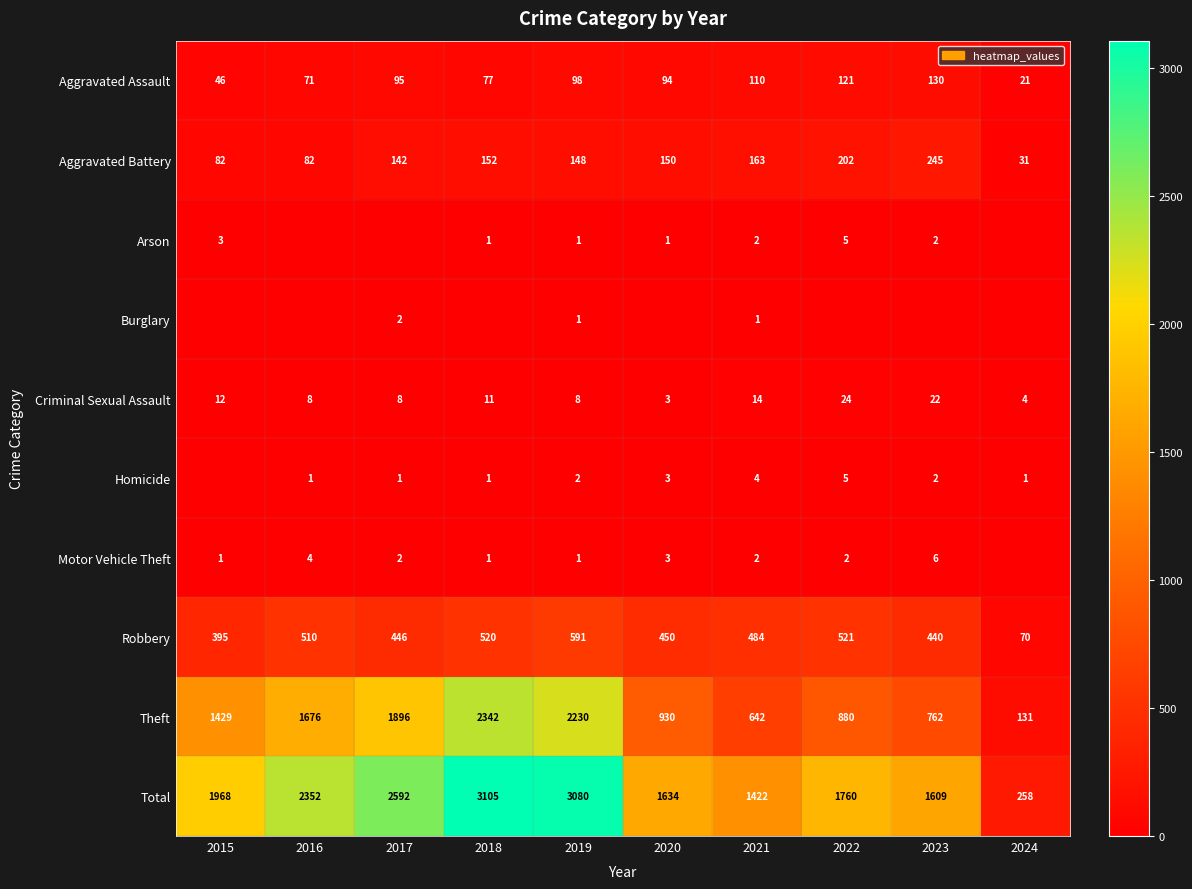

List the labels in order of Aggravated Assault value, largest first.

2023, 2022, 2021, 2019, 2017, 2020, 2018, 2016, 2015, 2024